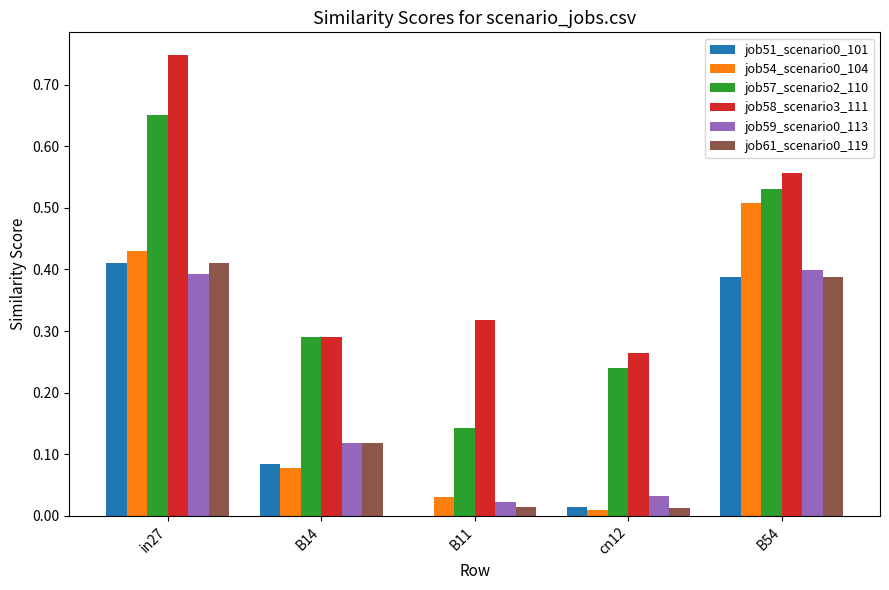

At which category is the sum across all series the highest?

in27